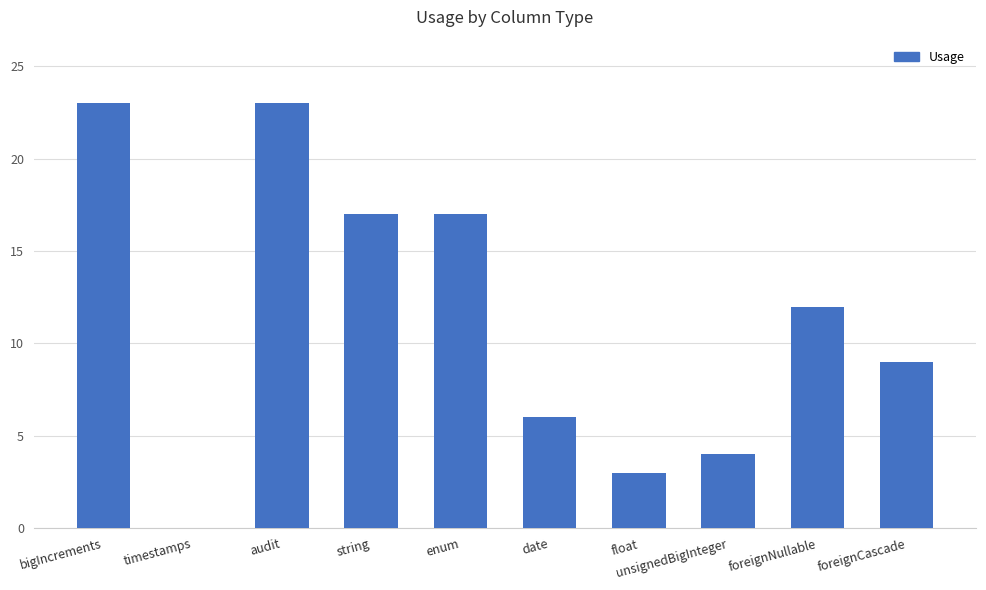

What is the difference between the values at enum and date?

11